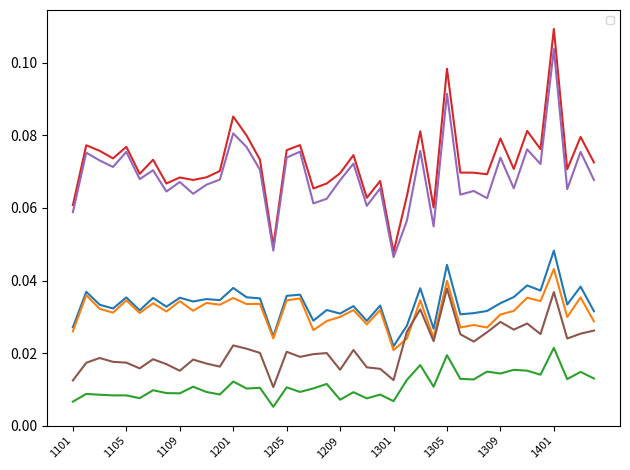

Does the chart have visible grid lines?

No